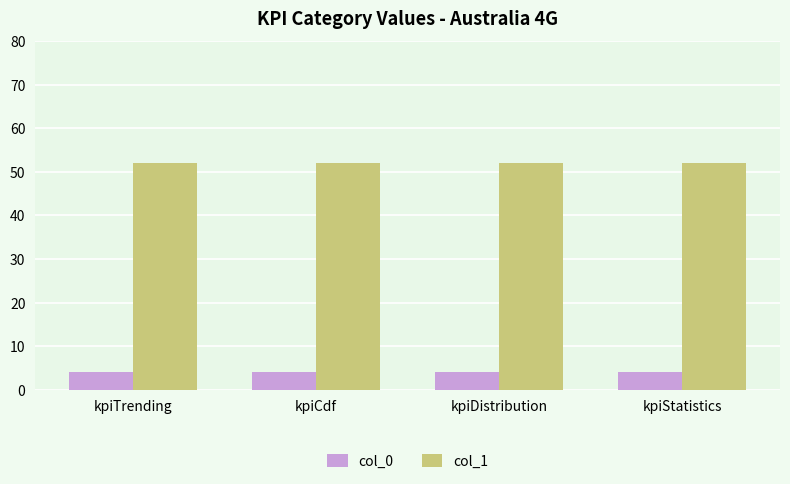

What are all the series names shown in the legend?

col_0, col_1